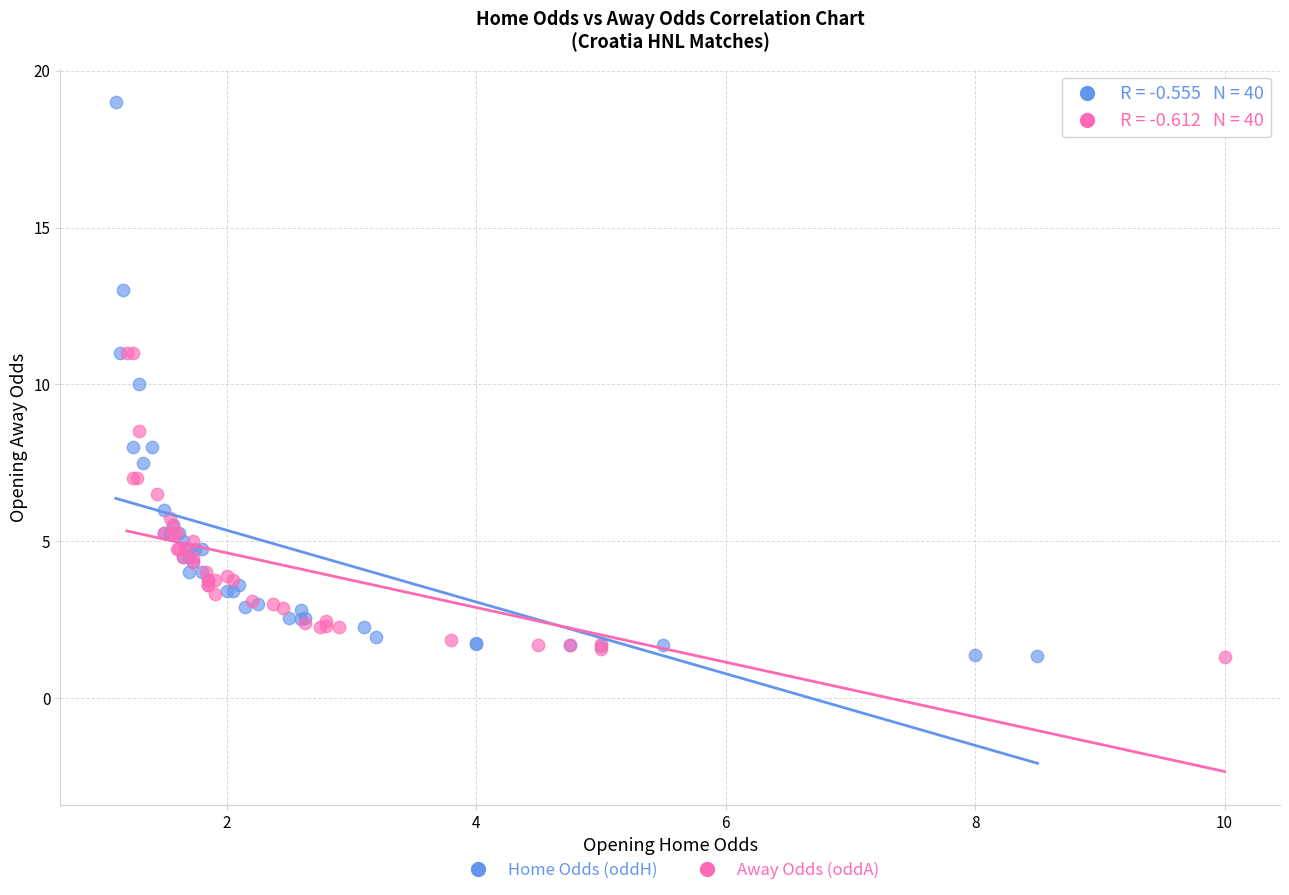

What are all the series names shown in the legend?

Home Odds (oddH), Away Odds (oddA)